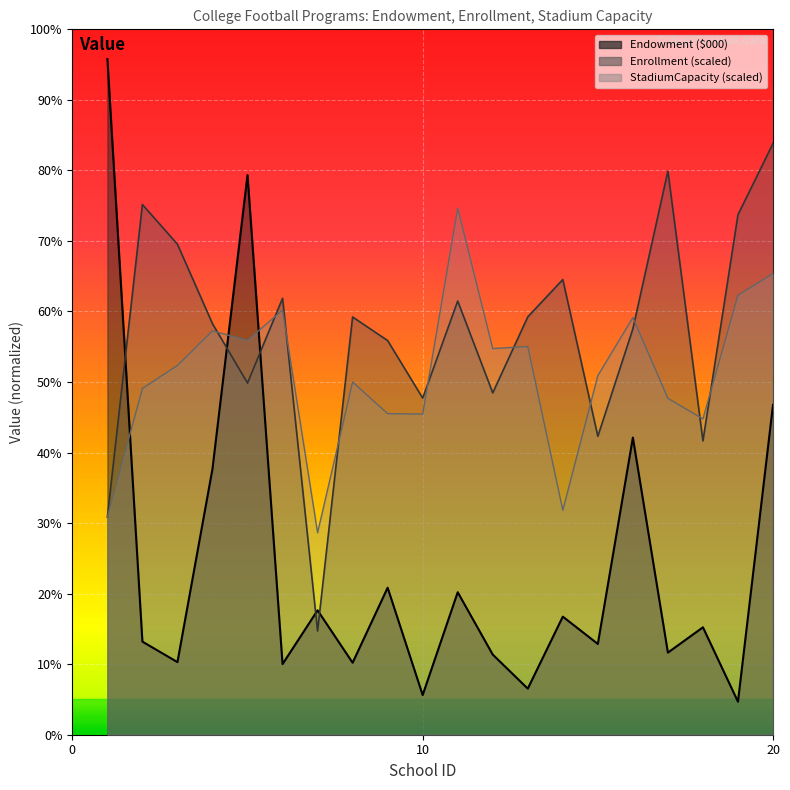

At 8, list the series in order from smallest to largest.

Endowment ($000), StadiumCapacity, Enrollment